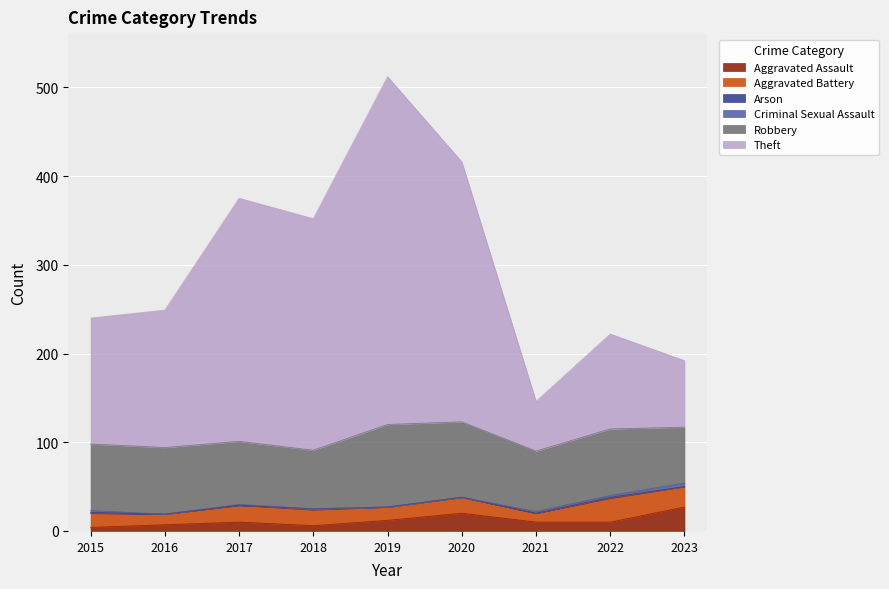

What is the total value across all series at 2020?

416